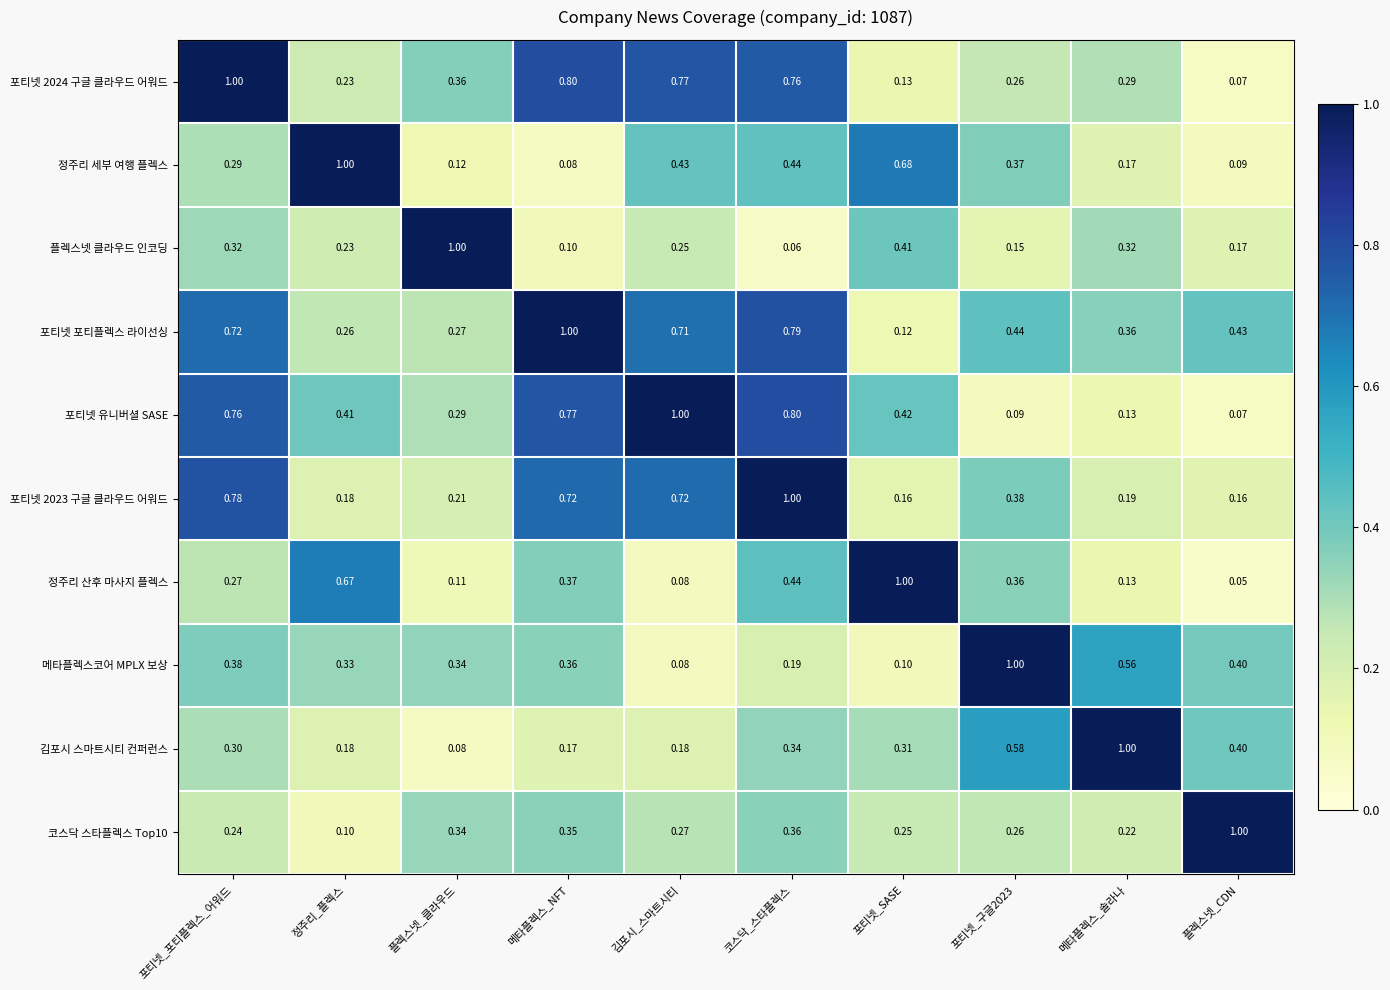

At which label is 김포시 스마트시티 컨퍼런스 closest to 0?

플렉스넷_클라우드